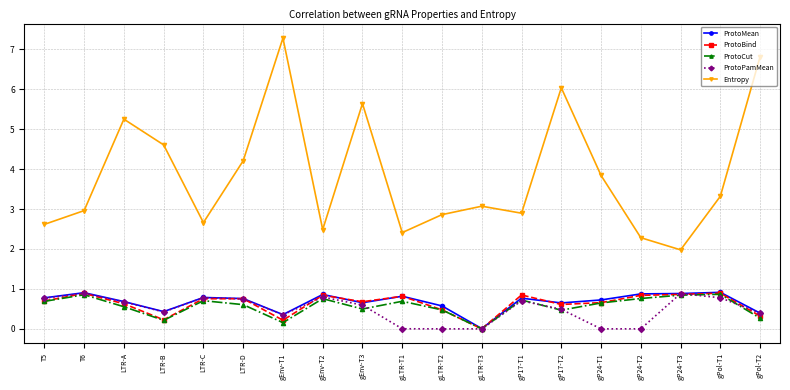

In ProtoPamMean, how many points are higher than both neighbors (excluding endpoints)?

5